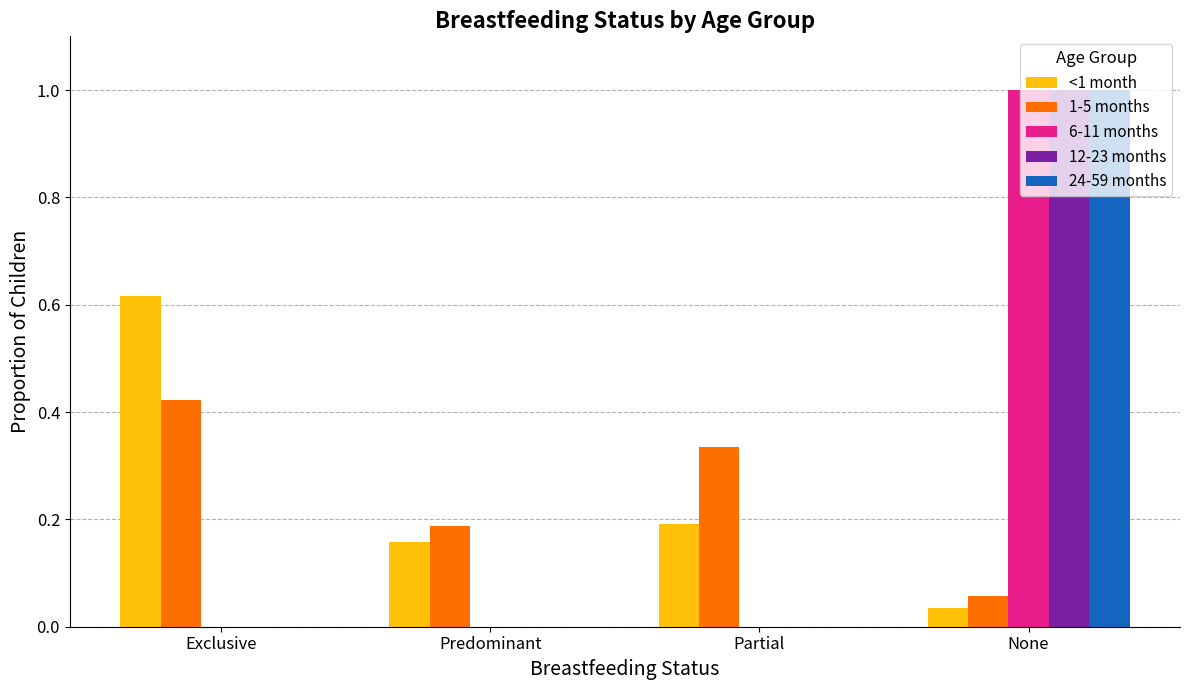

At which label does 24-59 months reach its peak?

None